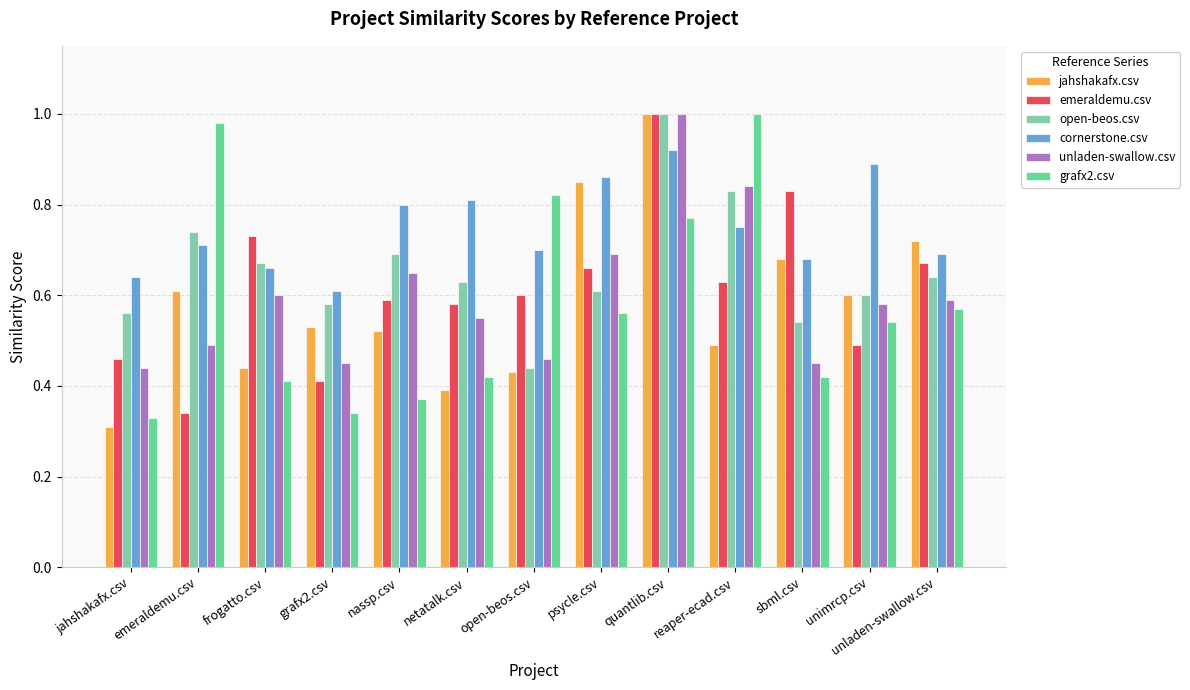

Which series changed the most between grafx2.csv and sbml.csv?

emeraldemu.csv